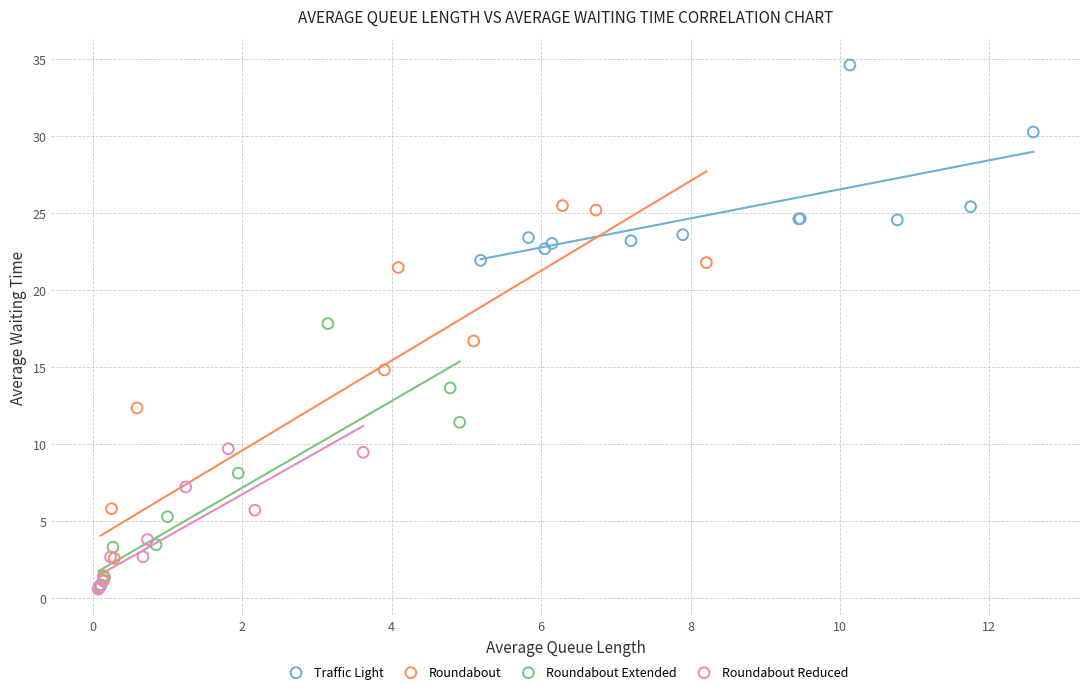

Which series contains the highest Y value?

Traffic Light